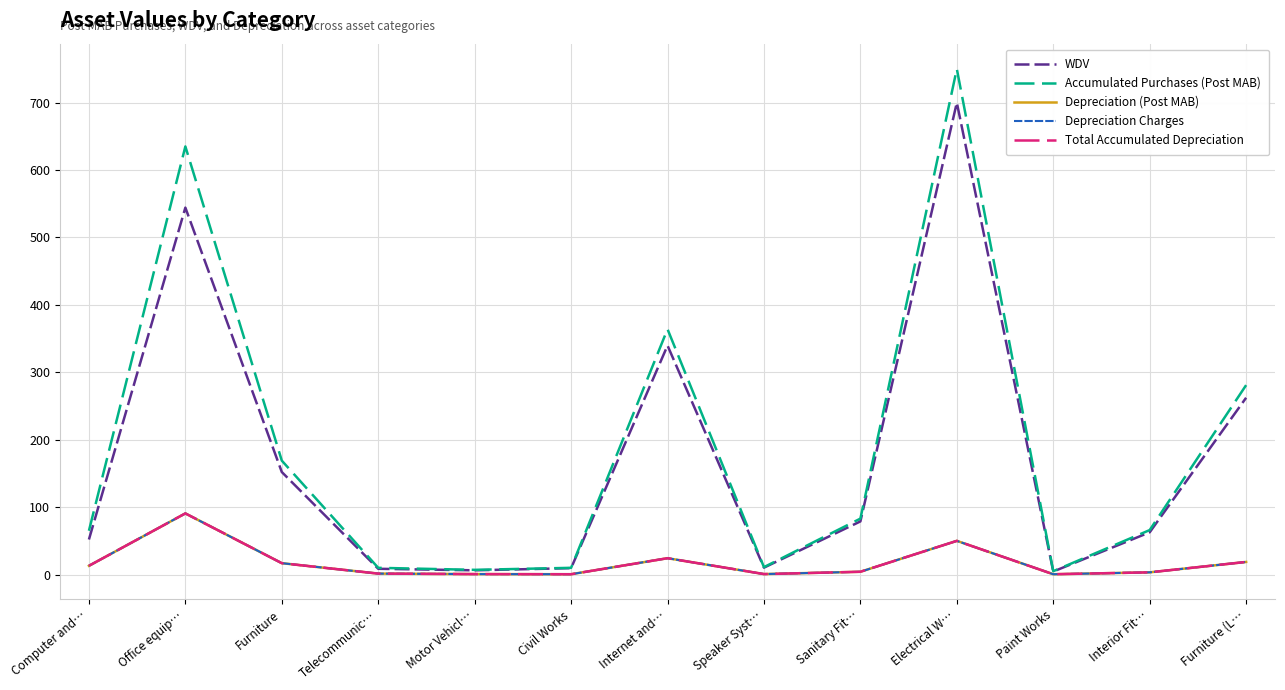

What is the value of the Accumulated Purchases (Post MAB) point at the 7th from the left?

364.0